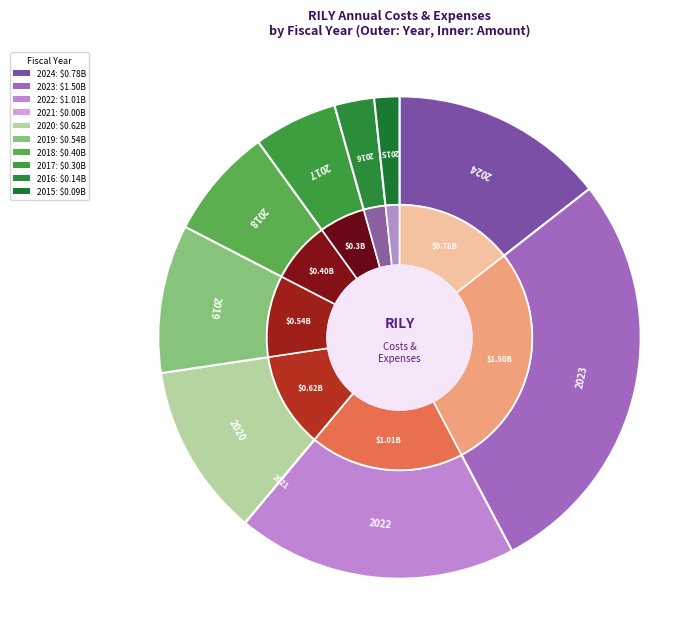

What is the largest slice in the pie chart?

2023